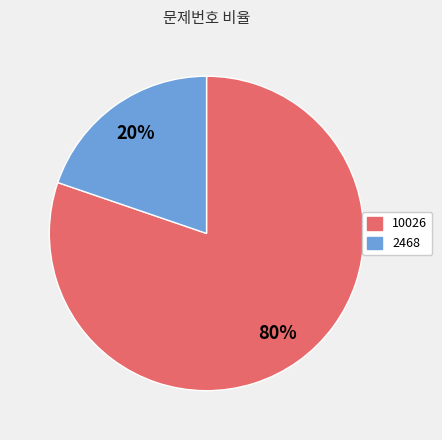

What is the majority slice?

10026